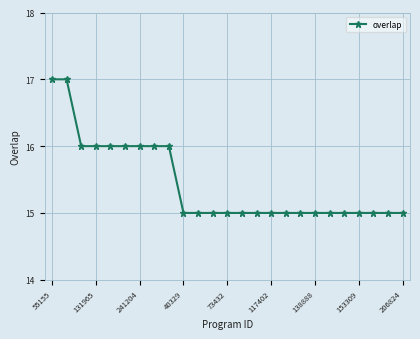

What is the greatest value displayed?

17